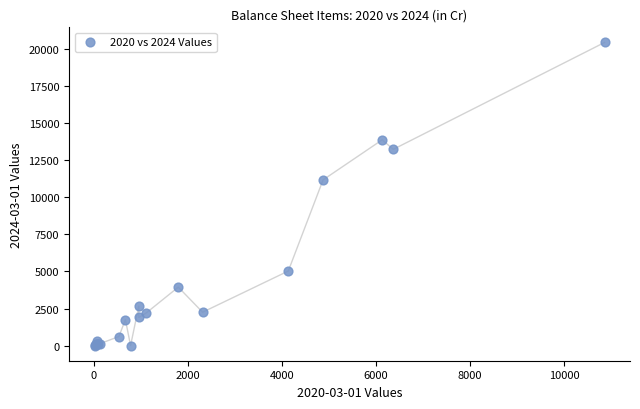

What Y value in the scatter plot is closest to 10227?

11182